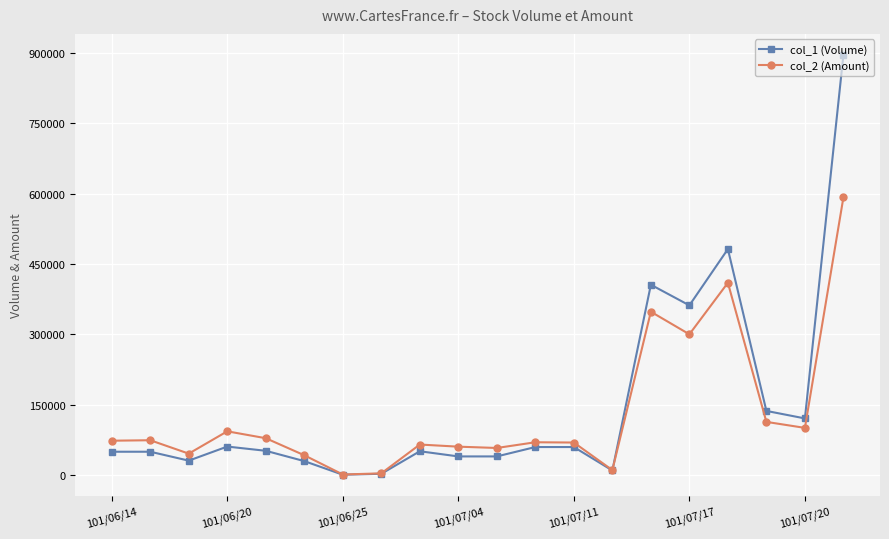

Which series has the largest total across all categories?

col_1 (Volume)